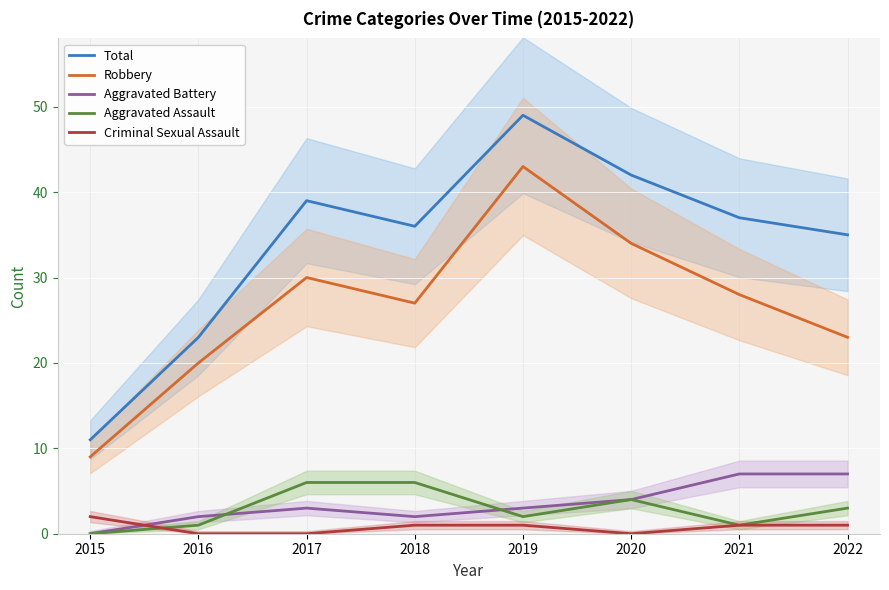

Where is Criminal Sexual Assault nearest to the value 1?

2018